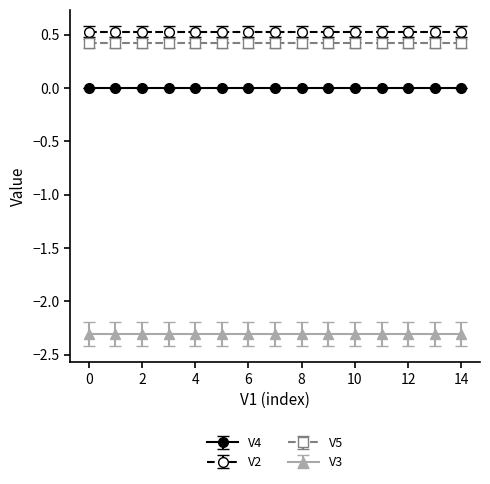

What is the value of the V5 point at the 4th from the left?

0.4